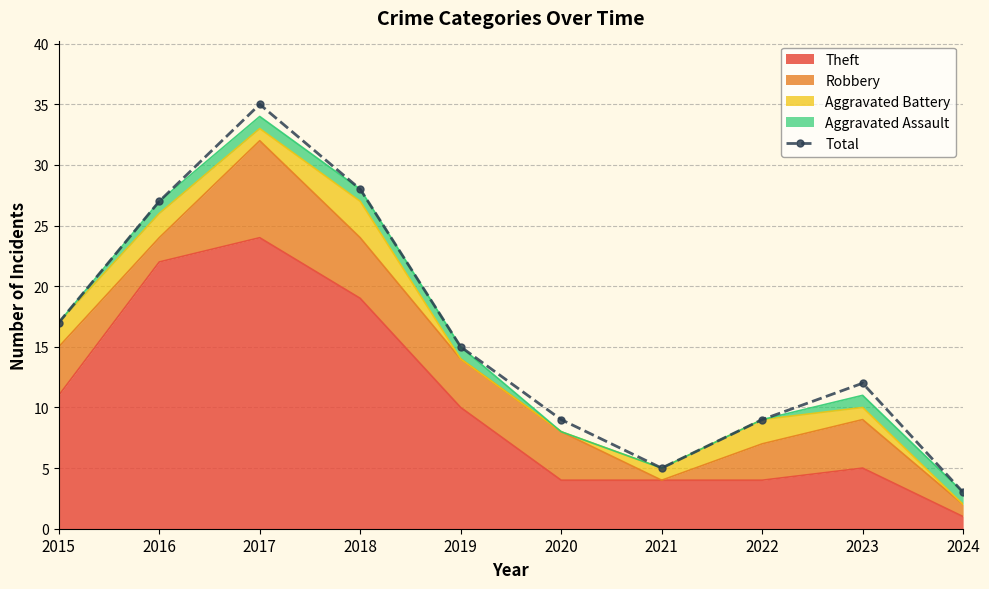

What is the sum of the values at 2018 and 2020?

37